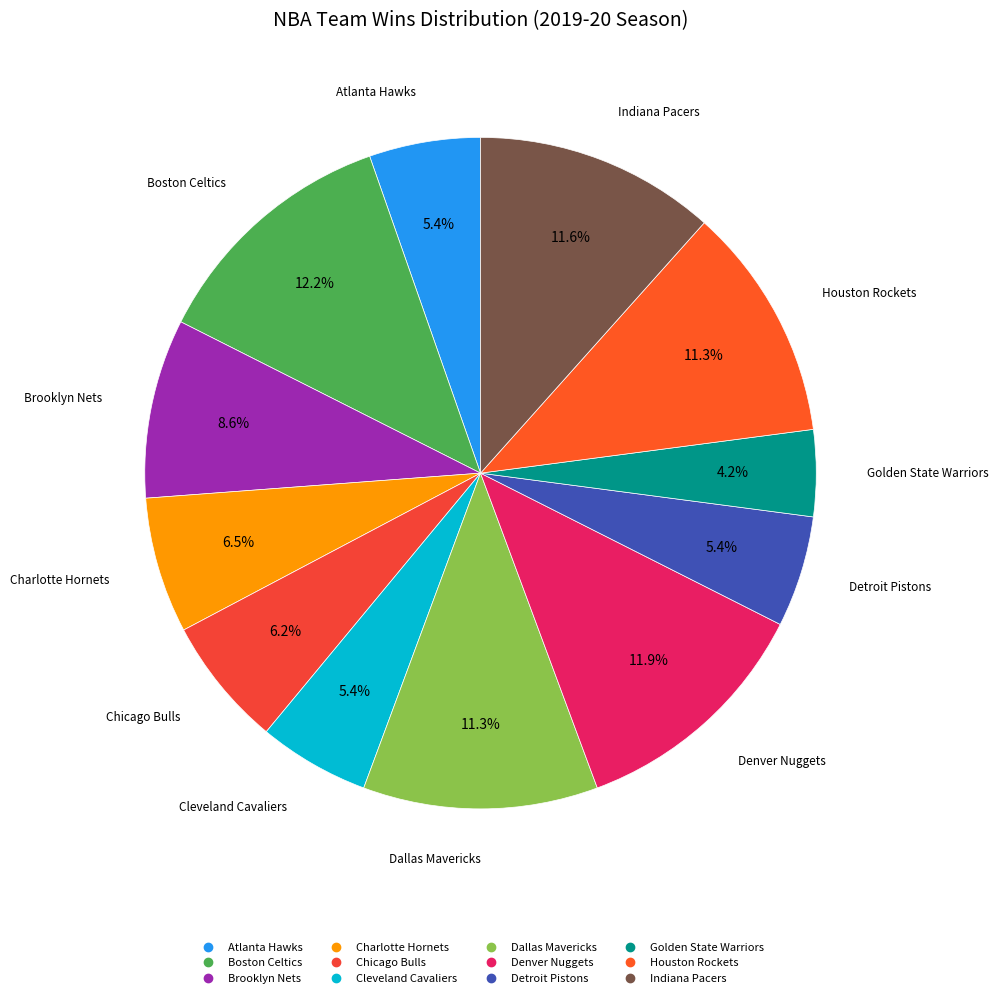

The Atlanta Hawks slice represents 5% of the pie. True or false?

True